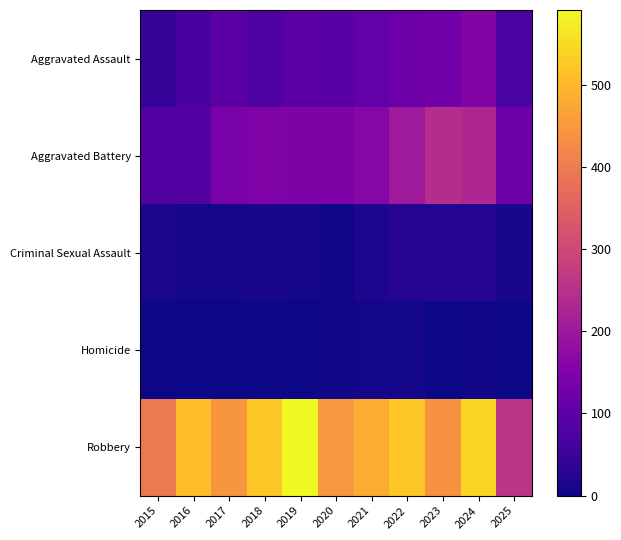

What is the total value across all series at 2022?

874